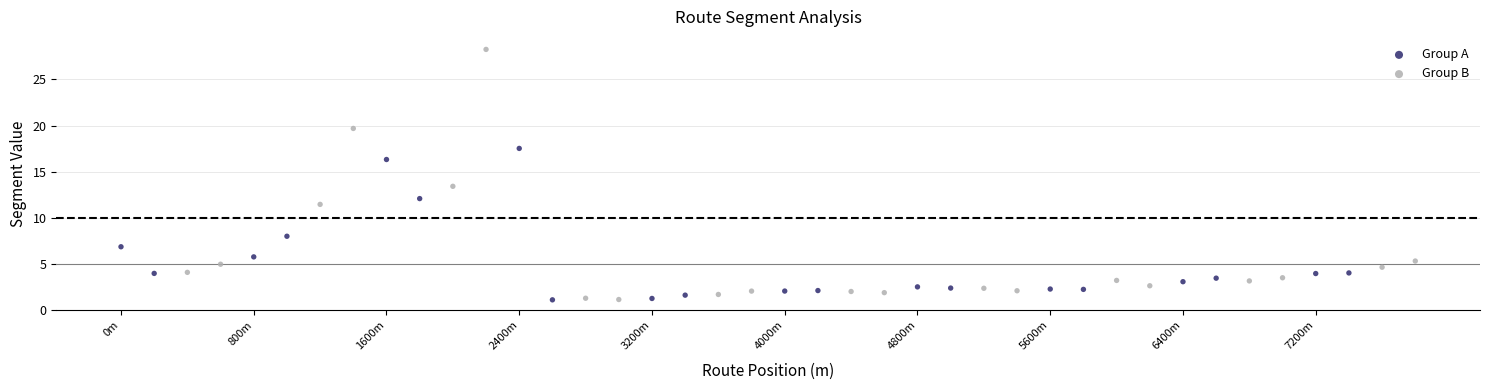

Which series contains the highest Y value?

Group B